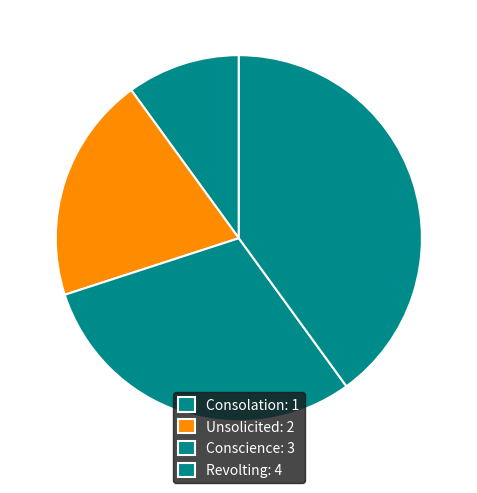

How many segments does this pie chart have?

4